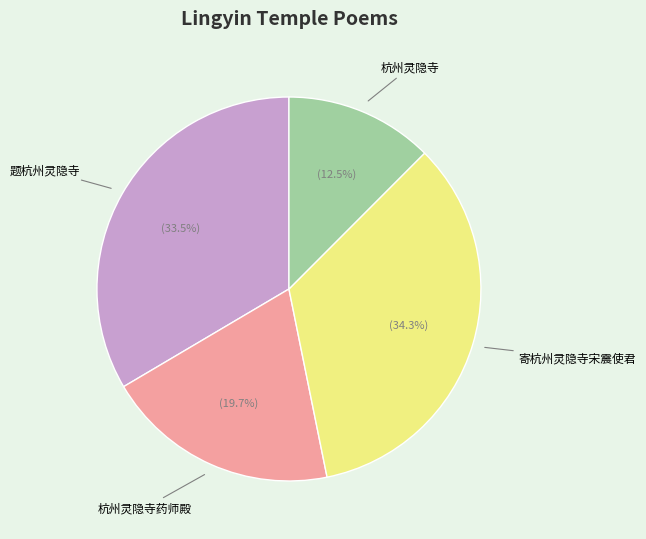

Is there a majority slice in this chart?

No